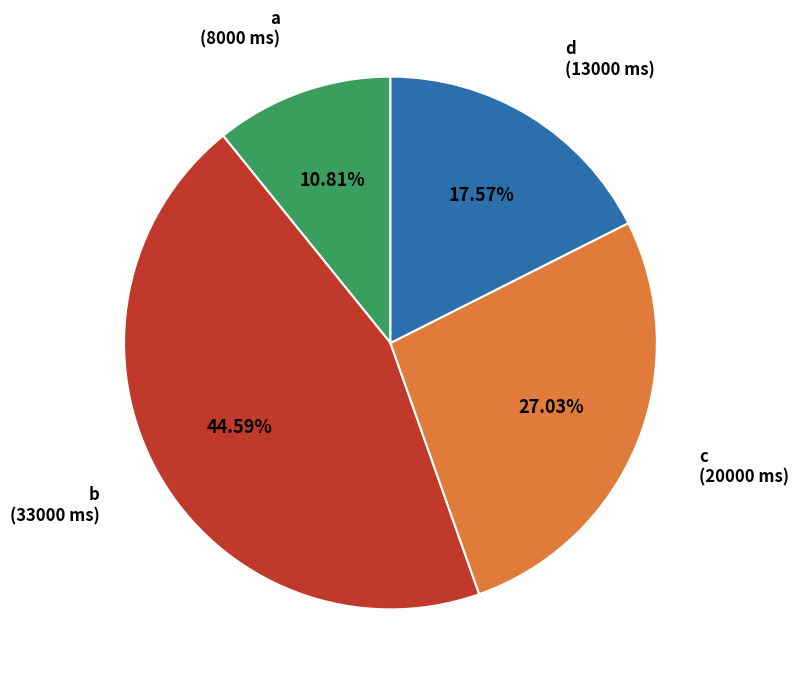

Is there a majority slice in this chart?

No